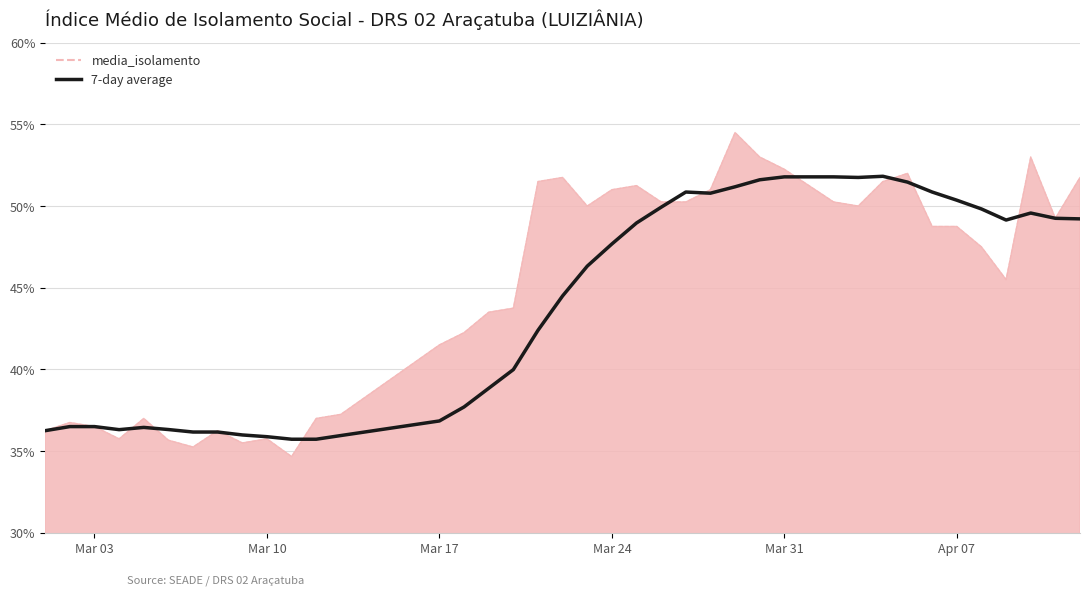

Rank the series by their maximum value, from lowest to highest.

7-day average, media_isolamento